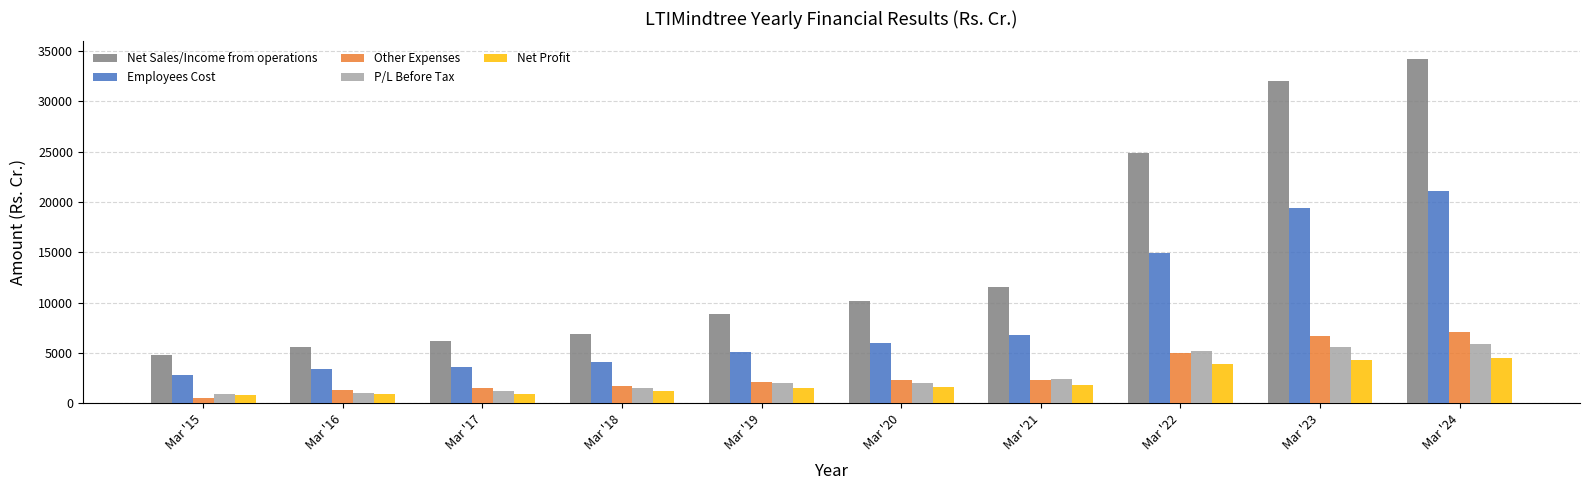

What is the approximate value of Net Sales/Income from operations at Mar '24?

34253.4